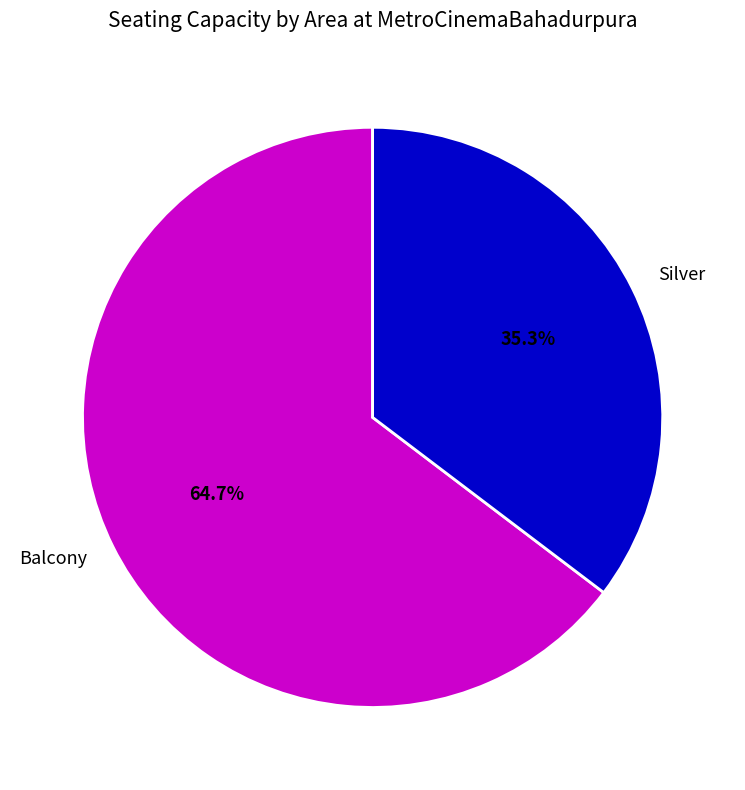

Which slice is the largest?

Balcony